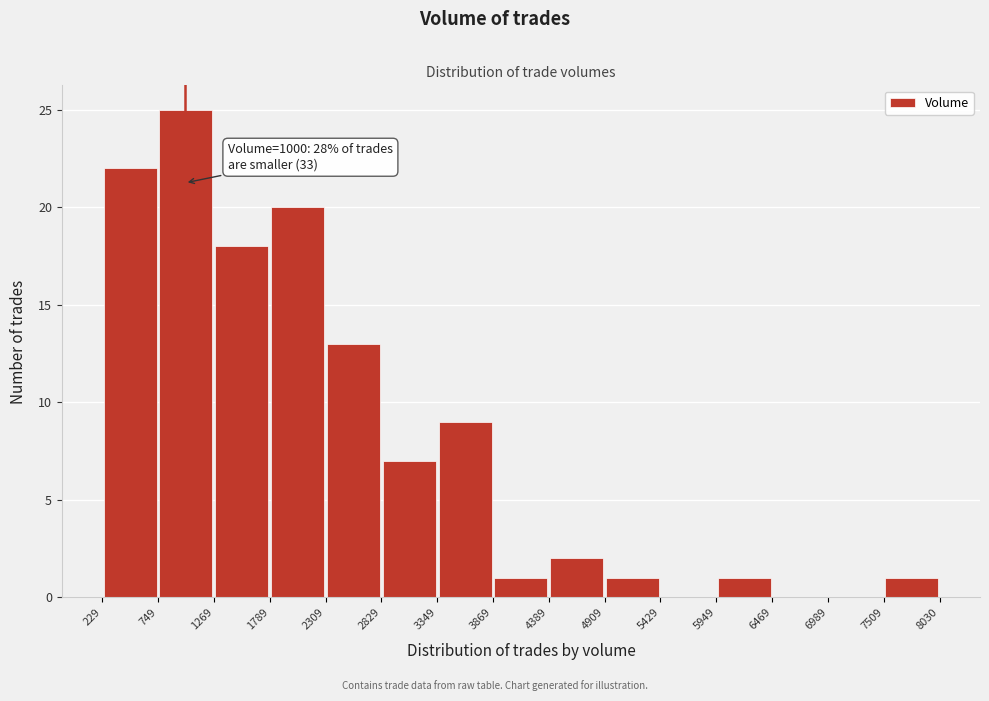

Over which range of the x-axis is the bar tallest?

749 to 1269